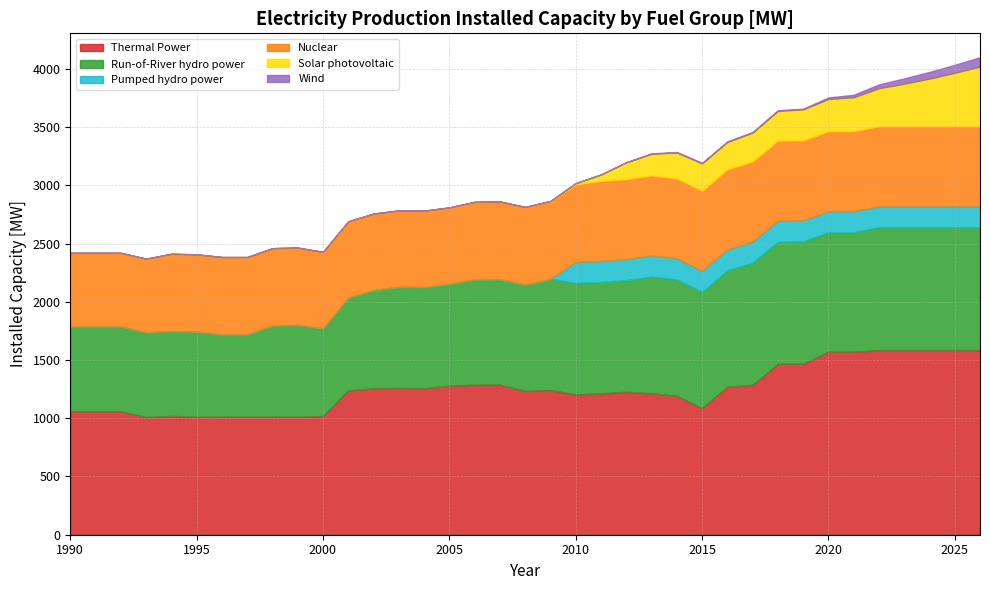

How many series are shown in this chart?

6